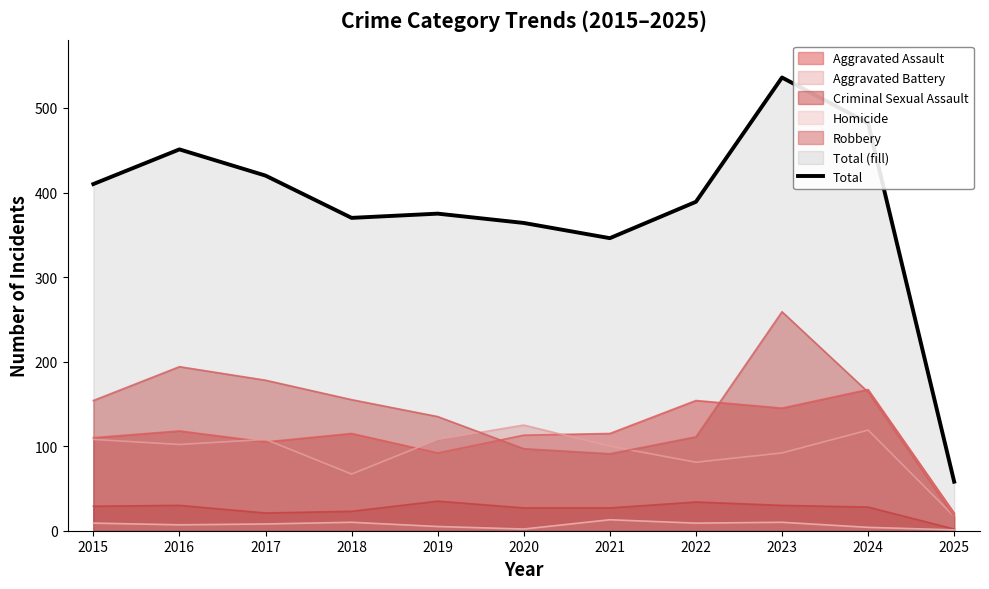

True or false: Aggravated Battery has a value of 108 at 2015.

True